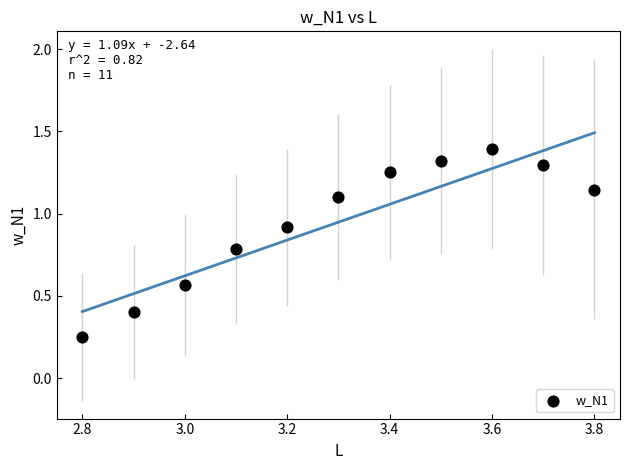

What is the average Y value?

0.9